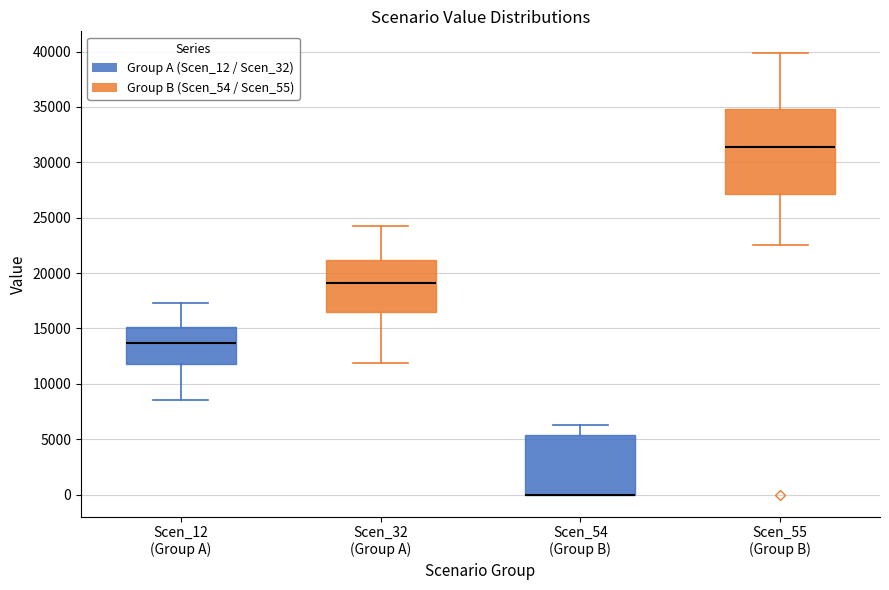

Reading left to right, read every box against the y-axis: the position of its median line, the range the box covers, and the ends of its whiskers. The values are not printed on the chart, so give them approximately, as read against the axis.

Scen_12 (Group A): median 13500, box 12000 to 15000, whiskers 8500 to 17500
Scen_32 (Group A): median 19000, box 16500 to 21000, whiskers 12000 to 24000
Scen_54 (Group B): median 0 (drawn on the box's lower edge), box 0 to 5500, whiskers 0 to 6500
Scen_55 (Group B): median 31500, box 27000 to 35000, whiskers 22500 to 40000